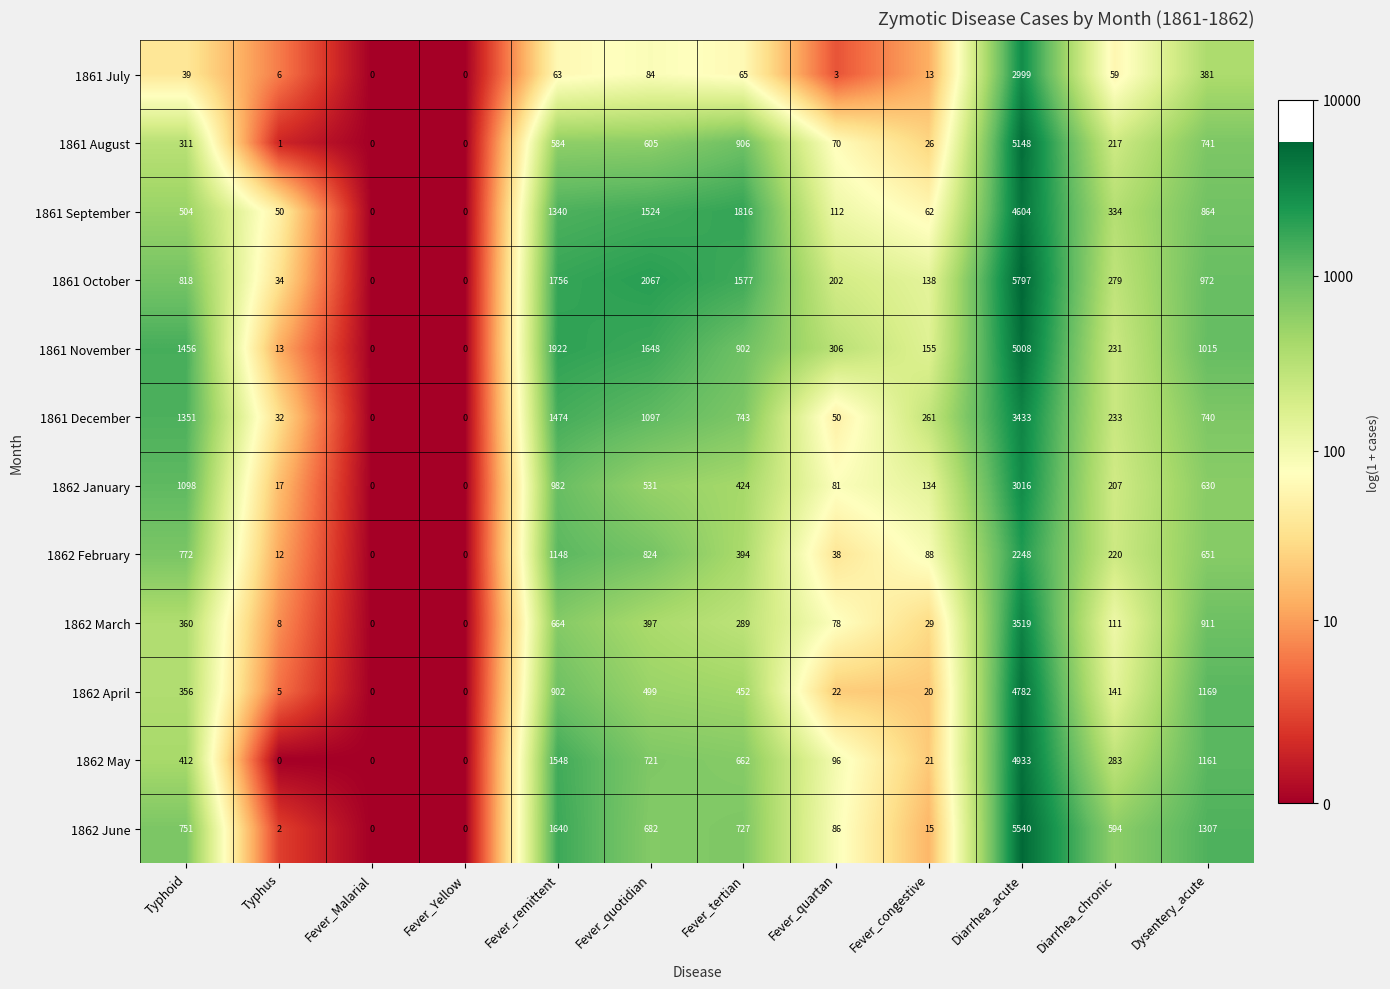

What is the maximum value shown in the chart?

5797